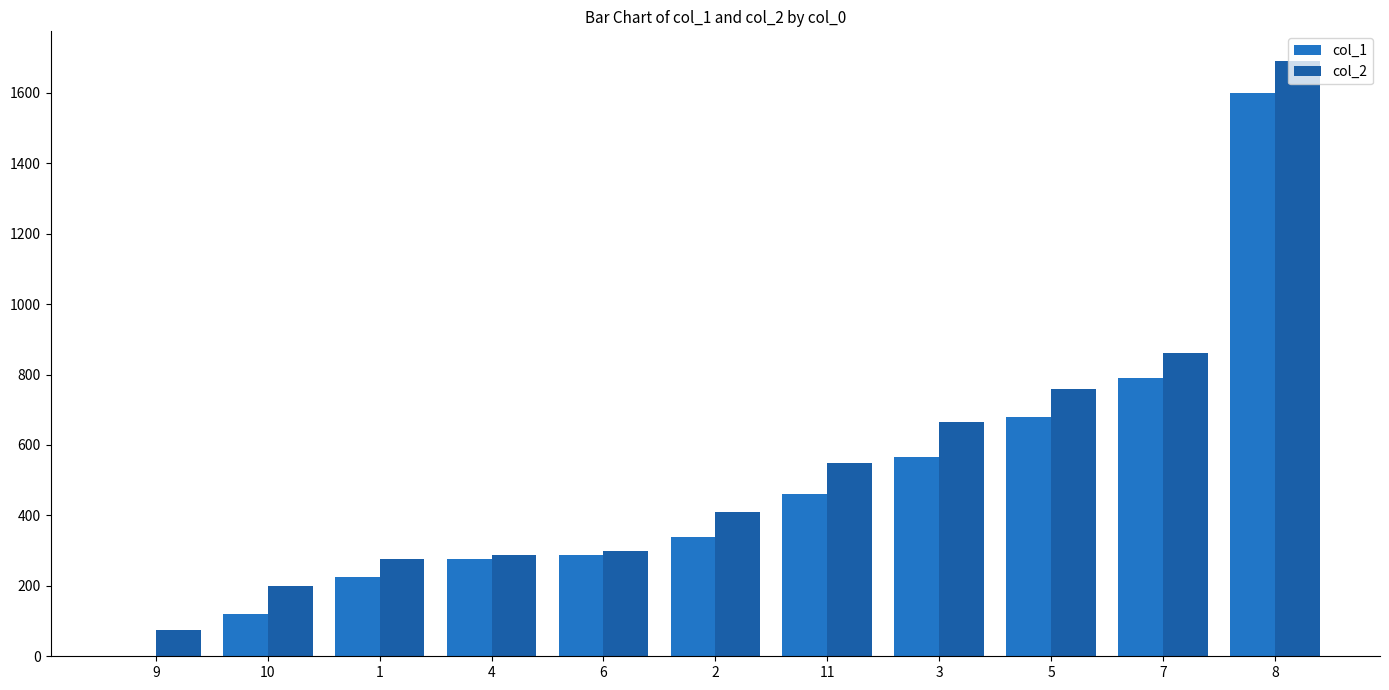

What is the difference between the highest and lowest values at 7?

70